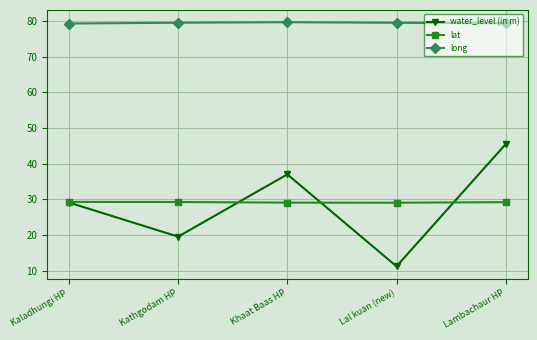

The long series shows 122.7 at Kathgodam HP. True or false?

False